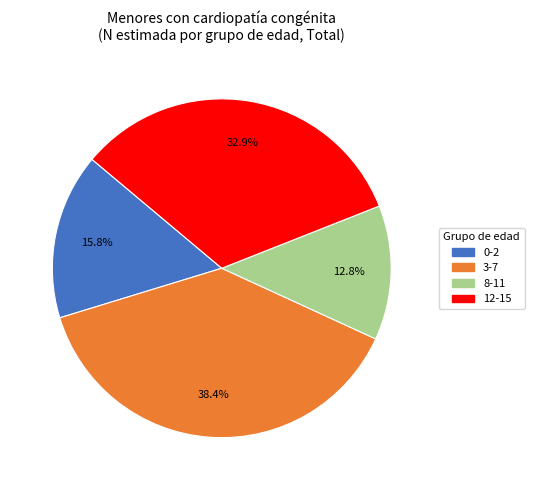

Rank the categories by value from lowest to highest.

8-11, 0-2, 12-15, 3-7